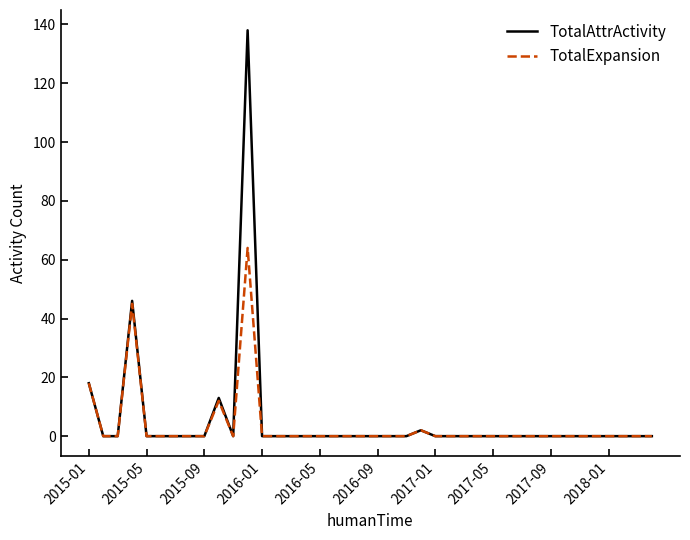

Which series has the widest spread of values?

TotalAttrActivity